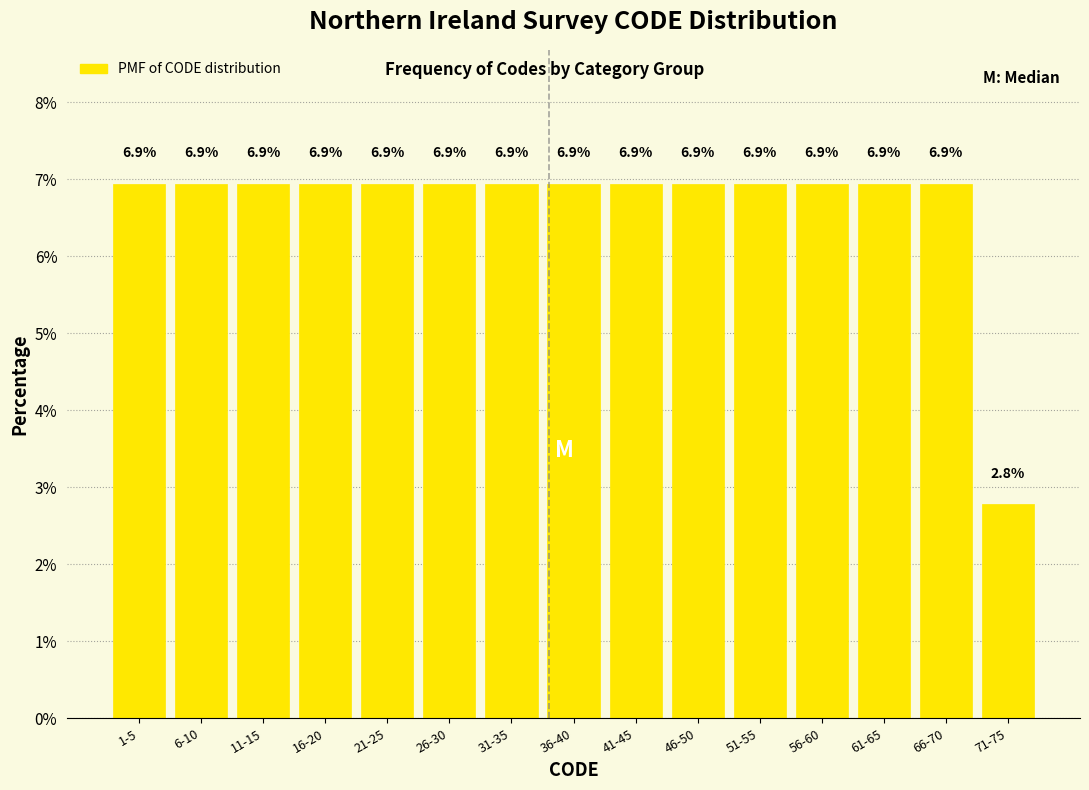

Reading left to right, list all the values displayed in this chart.

6.9	6.9	6.9	6.9	6.9	6.9	6.9	6.9	6.9	6.9	6.9	6.9	6.9	6.9	2.8